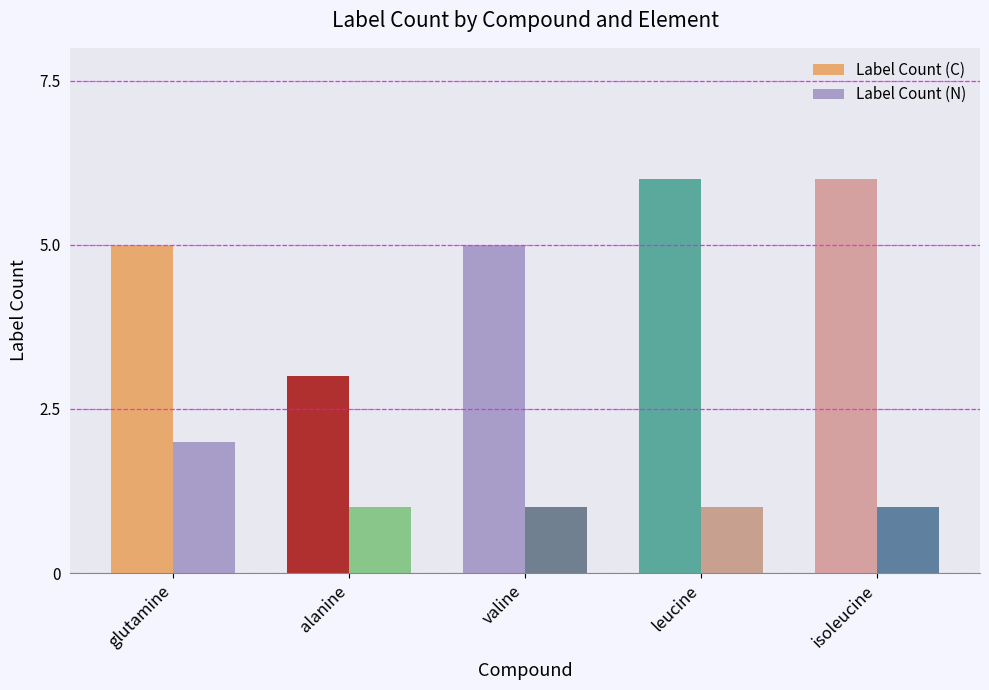

At which category is the sum across all series the highest?

glutamine